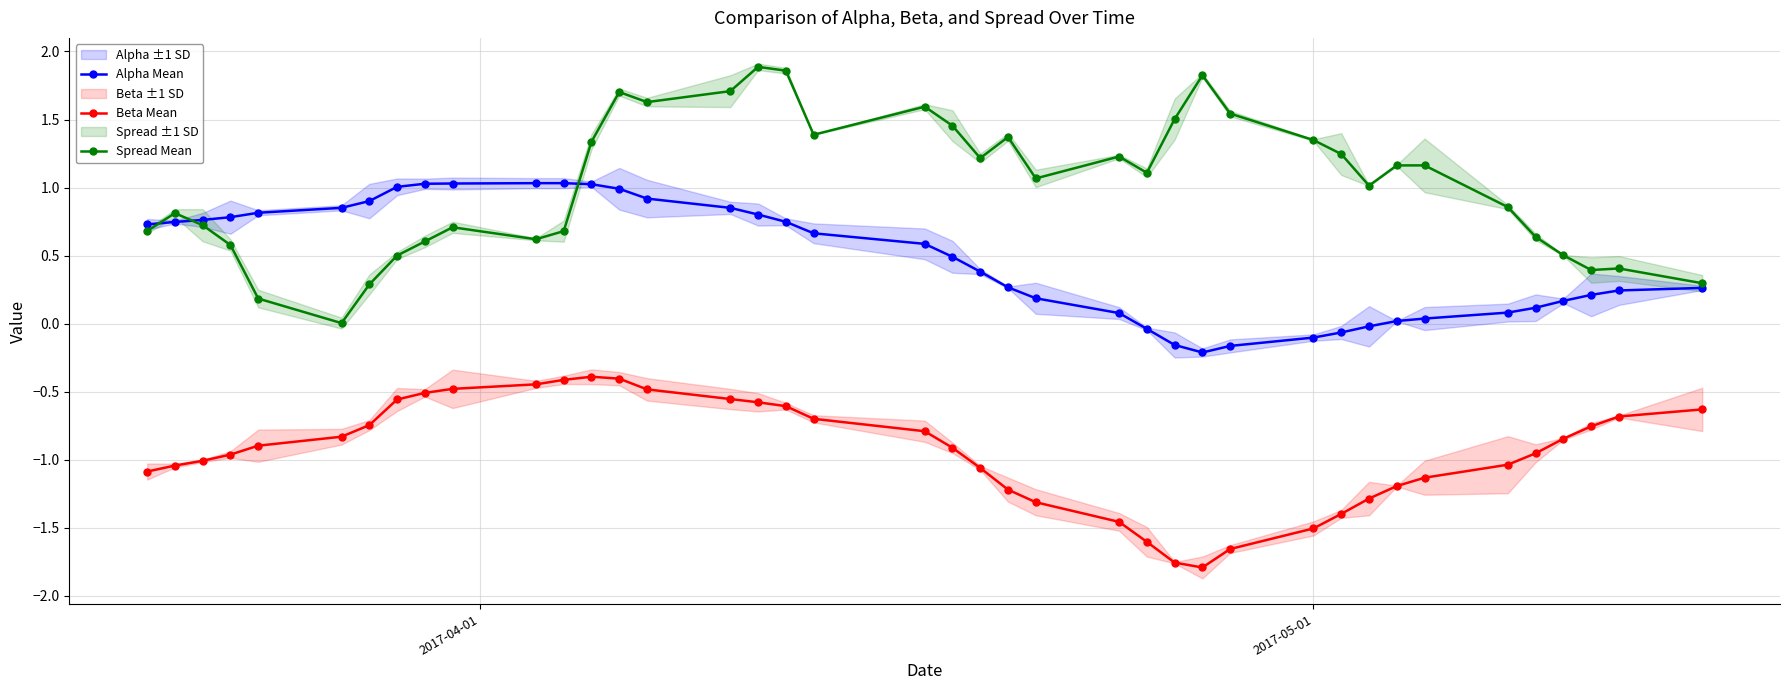

What is the value of the Beta Mean point at the 14th from the left?

-0.4